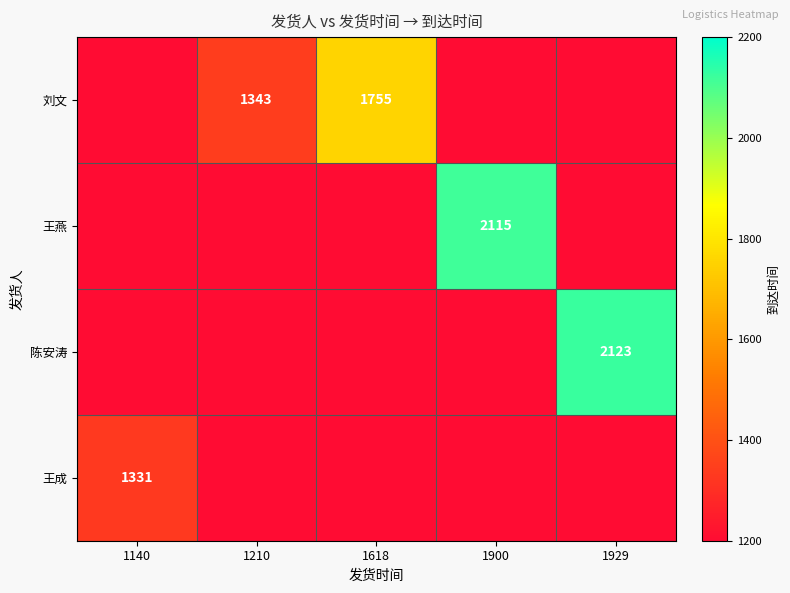

Is it true that 王成 equals 1331.0 at 1140?

True